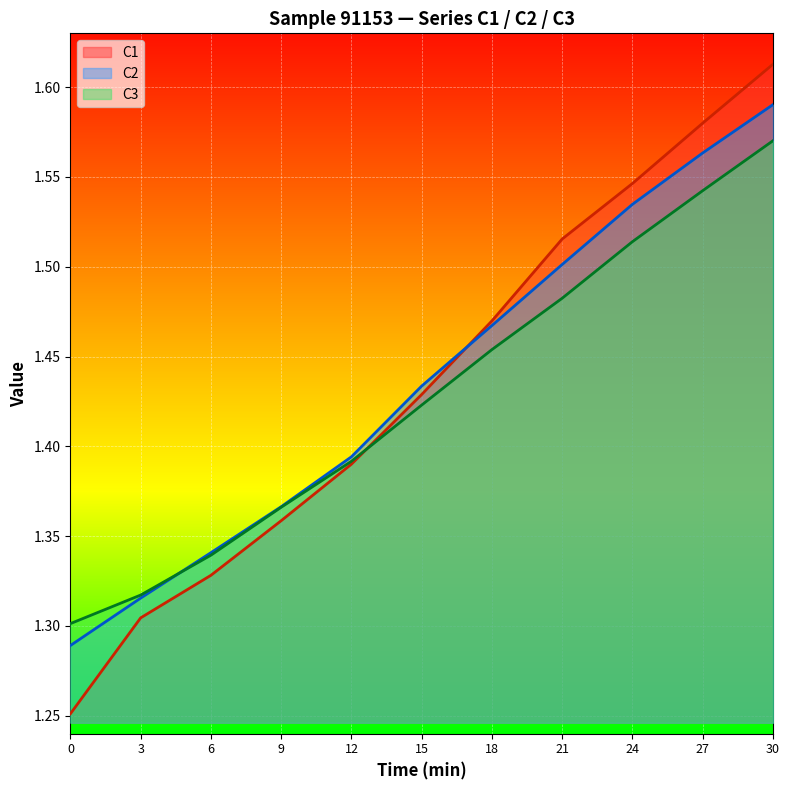

At how many categories does at least one series exceed 1?

11